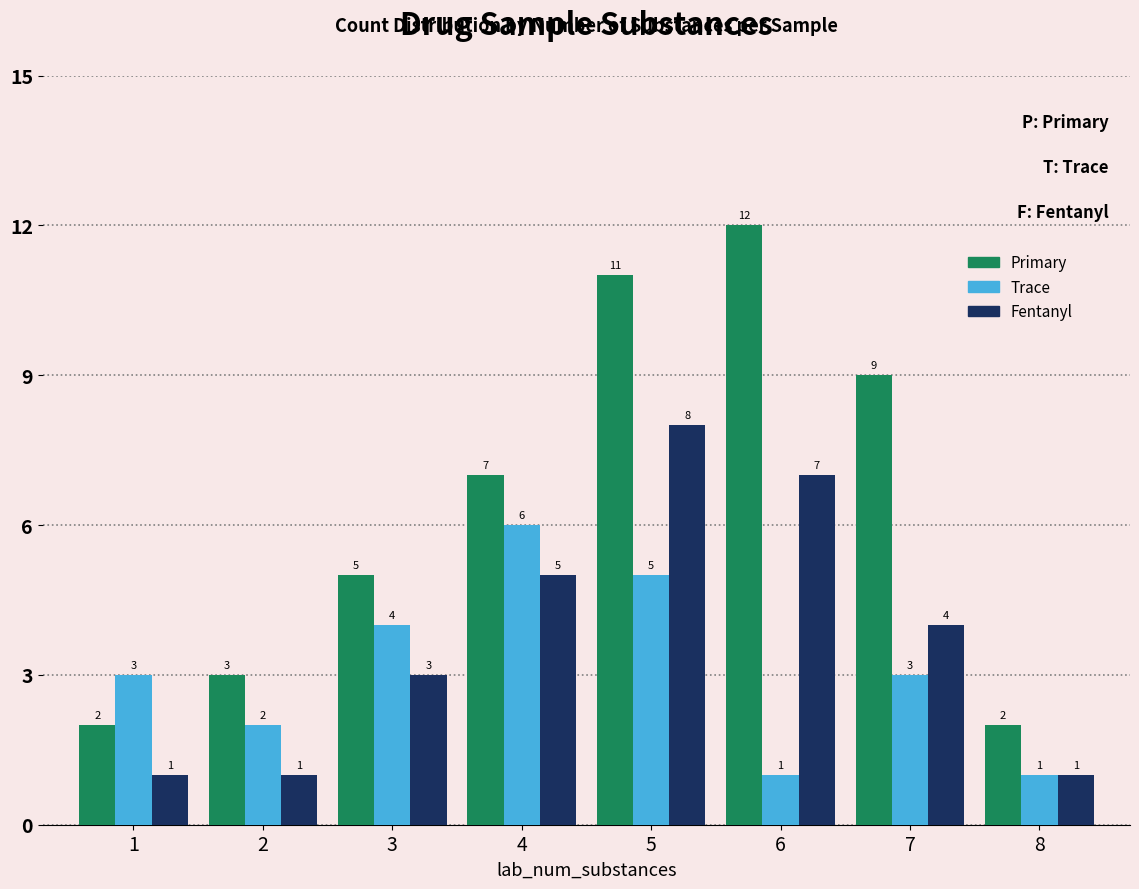

What is the average value of the Trace series?

3